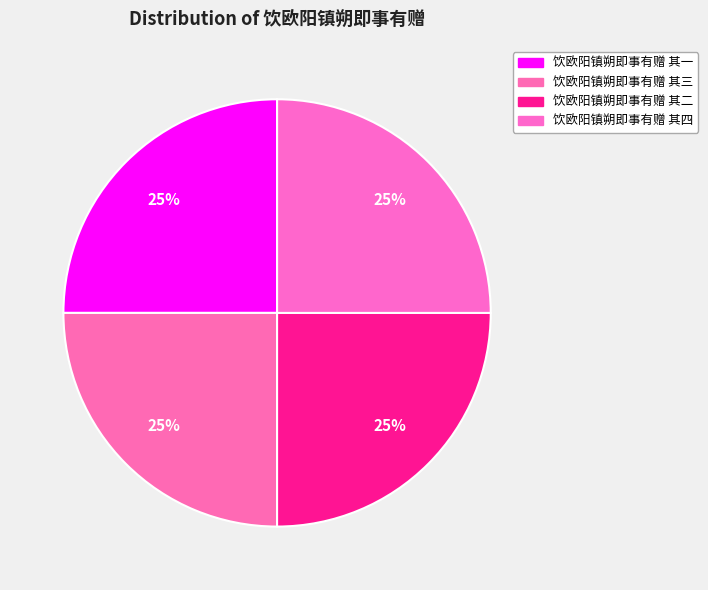

Rank the categories by value from lowest to highest.

饮欧阳镇朔即事有赠 其一, 饮欧阳镇朔即事有赠 其二, 饮欧阳镇朔即事有赠 其三, 饮欧阳镇朔即事有赠 其四